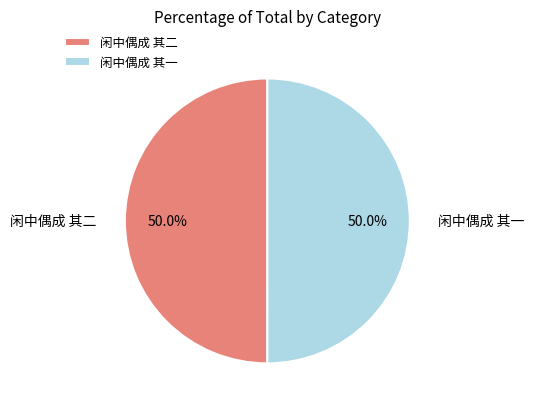

Count the number of slices in the pie.

2